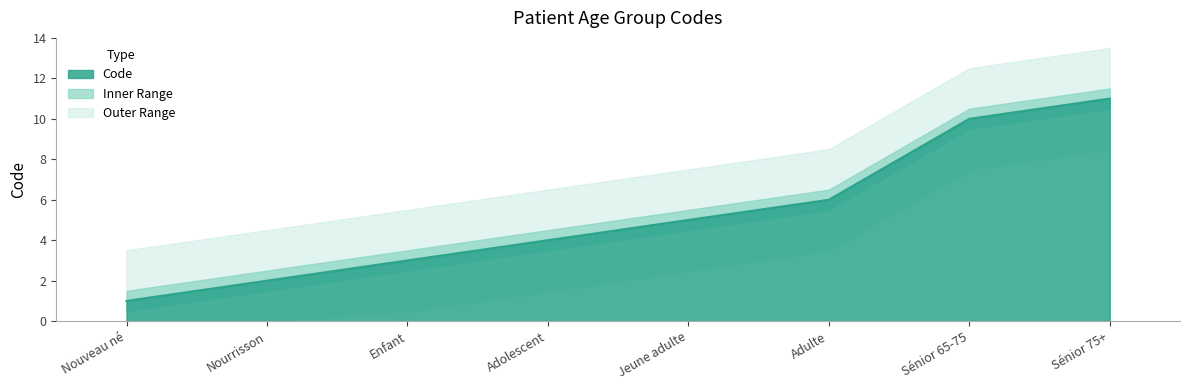

What is the change in value from Nouveau né to Sénior 75+?

+10